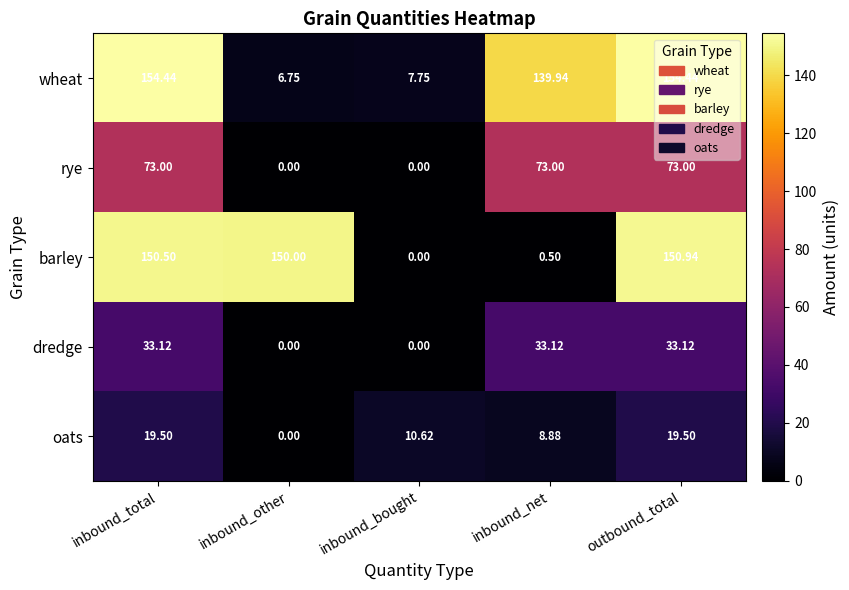

What is the greatest value displayed?

154.4